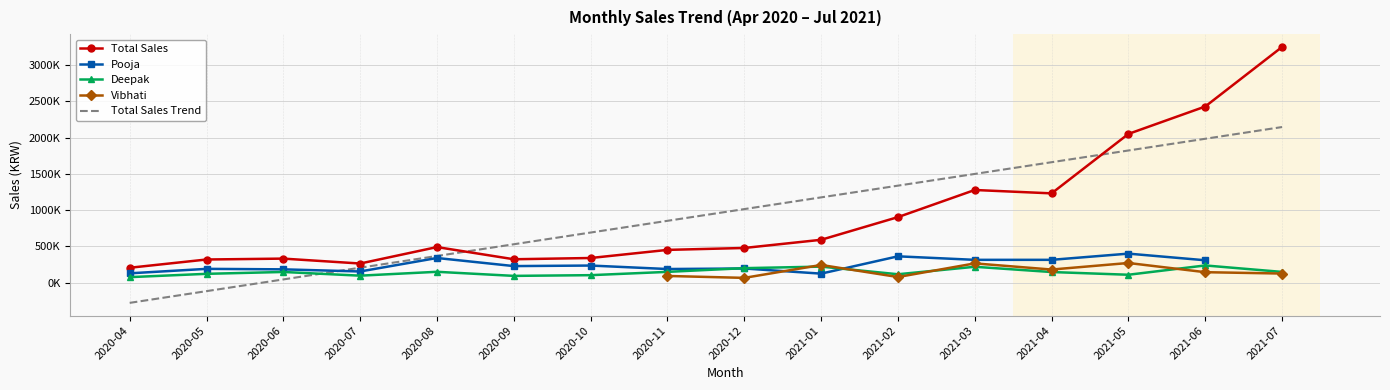

Does the chart have visible grid lines?

Yes